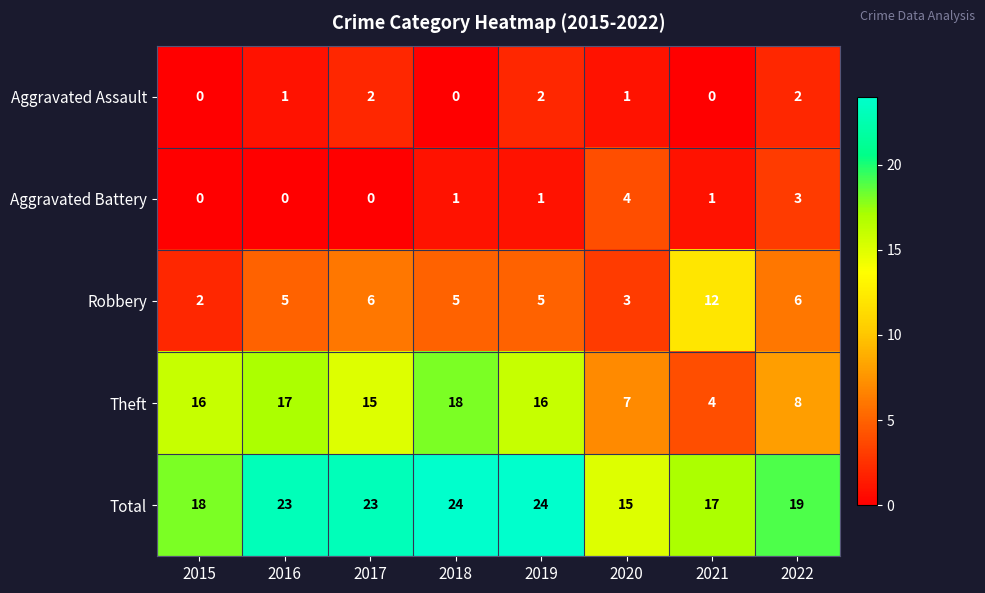

Where is Total nearest to the value 19?

2022